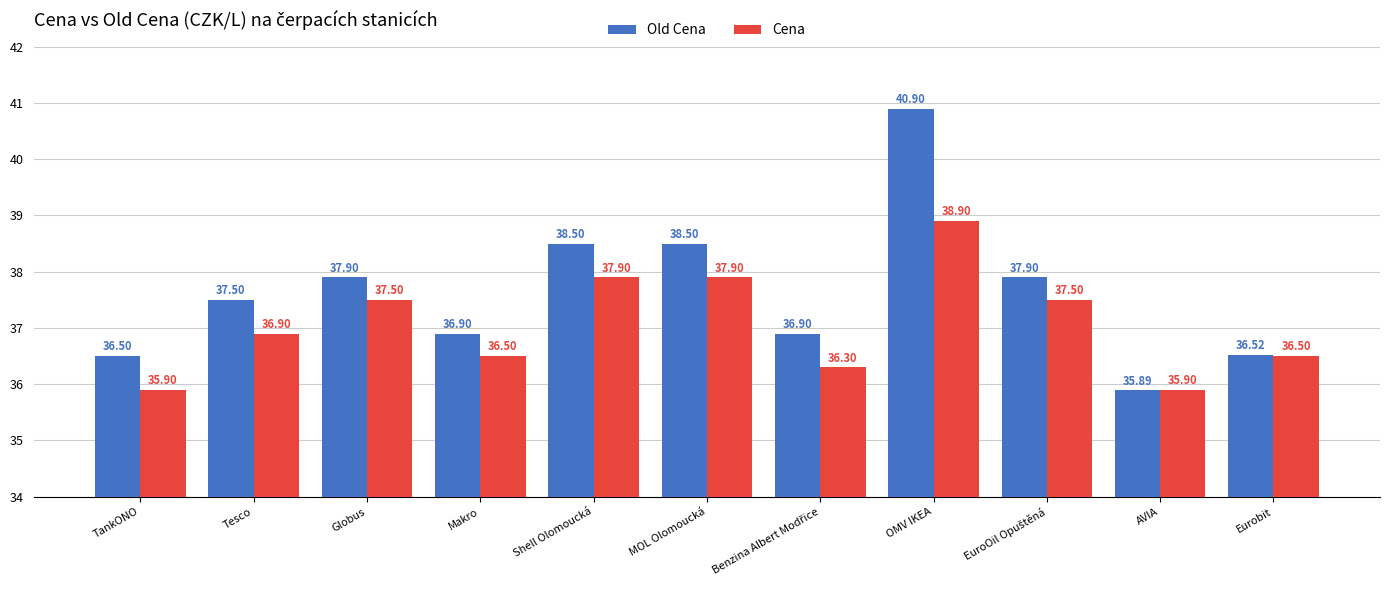

What is the total value across all series at Eurobit?

73.0